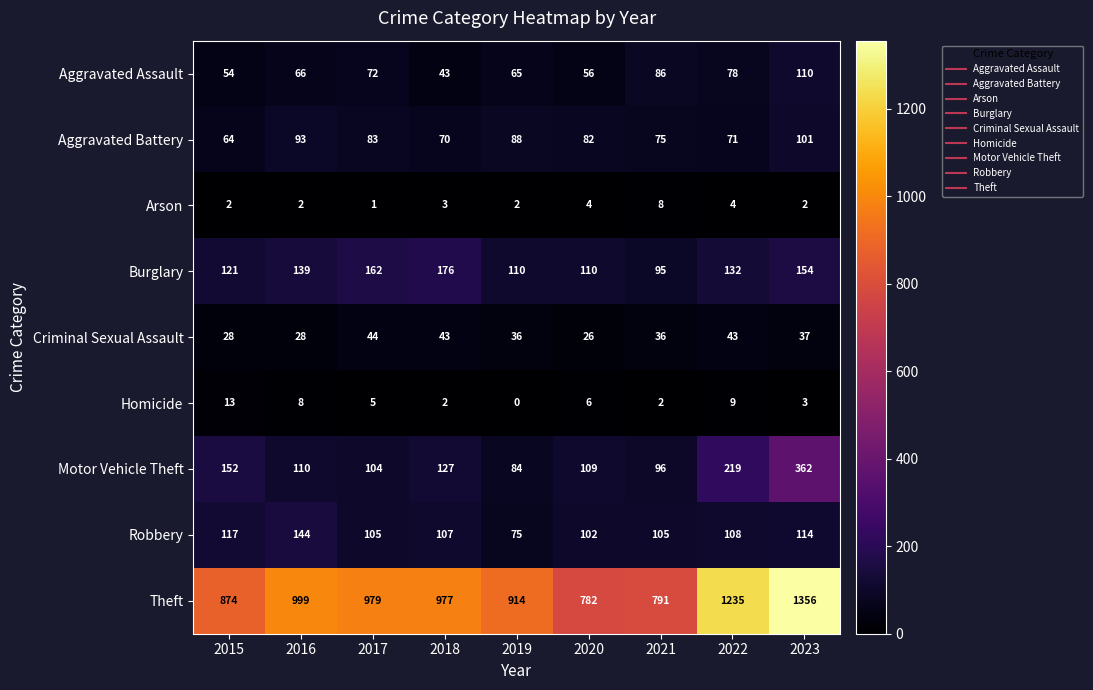

How many categories are shown in the chart?

9